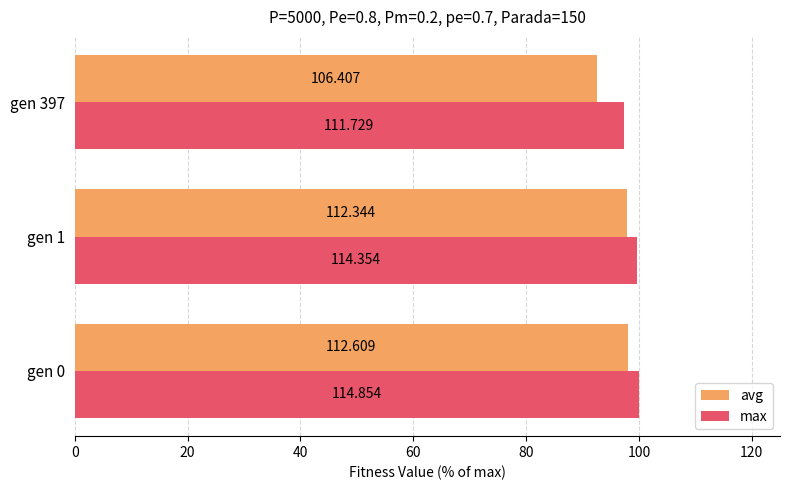

What are all the series names shown in the legend?

avg, max